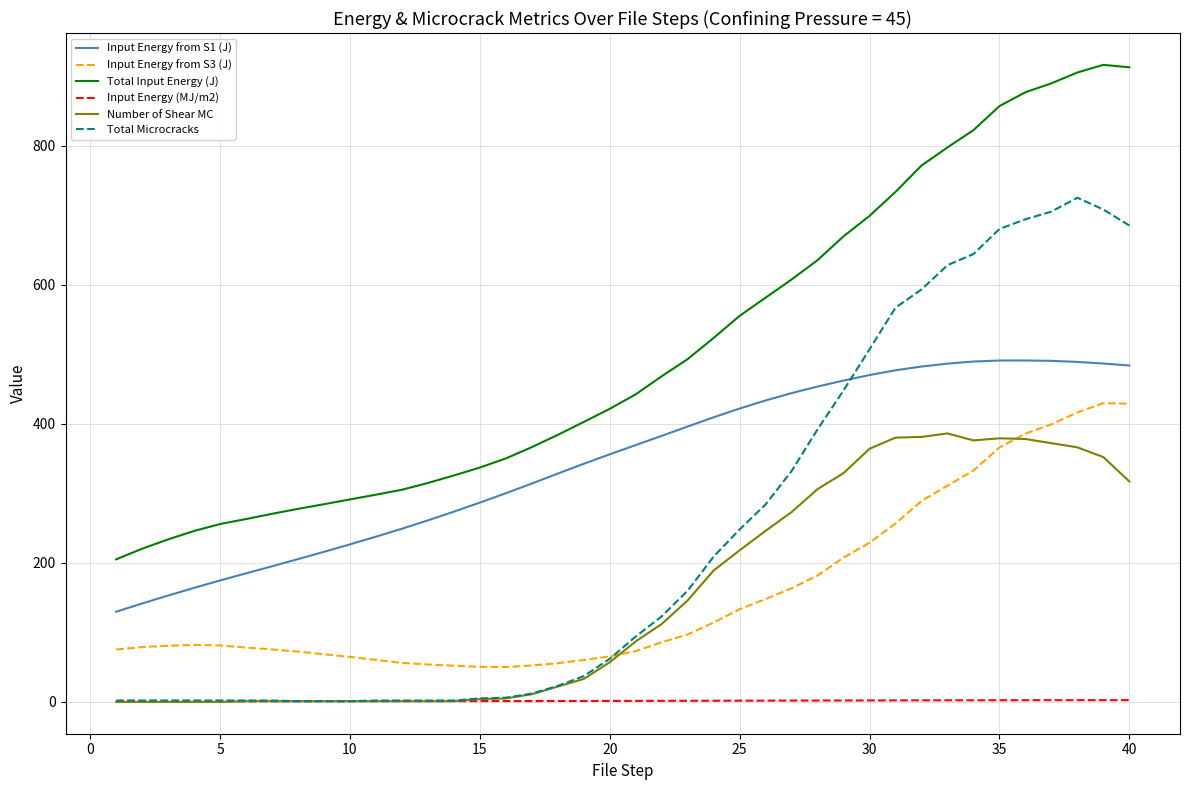

List the series in order of their peak value, highest first.

Total Input Energy (J), Total Microcracks, Input Energy from S1 (J), Input Energy from S3 (J), Number of Shear MC, Input Energy (MJ/m2)